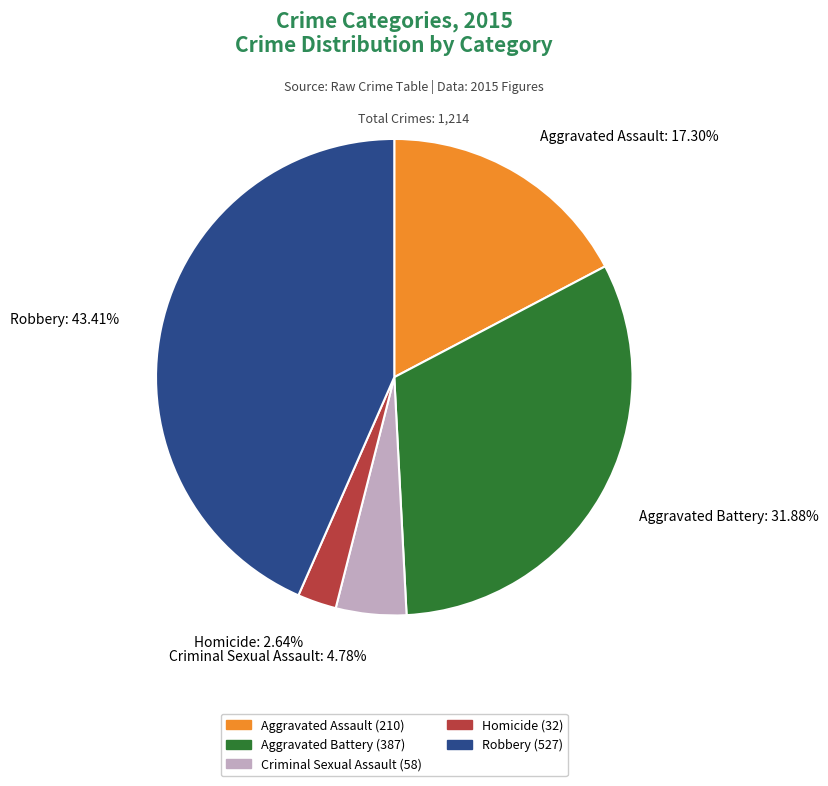

Rank the categories by value from highest to lowest.

Robbery, Aggravated Battery, Aggravated Assault, Criminal Sexual Assault, Homicide